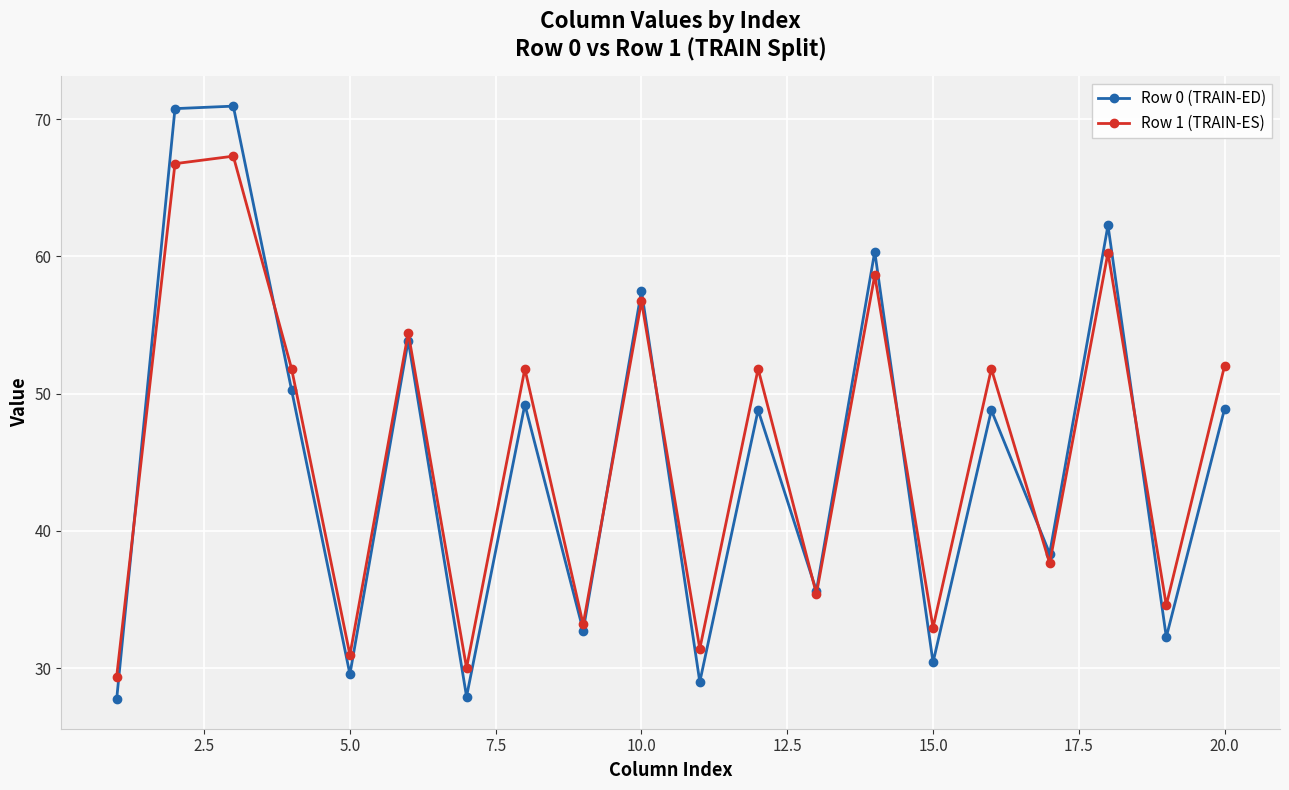

What is the lowest value of the Row 1 (TRAIN-ES) series?

29.4